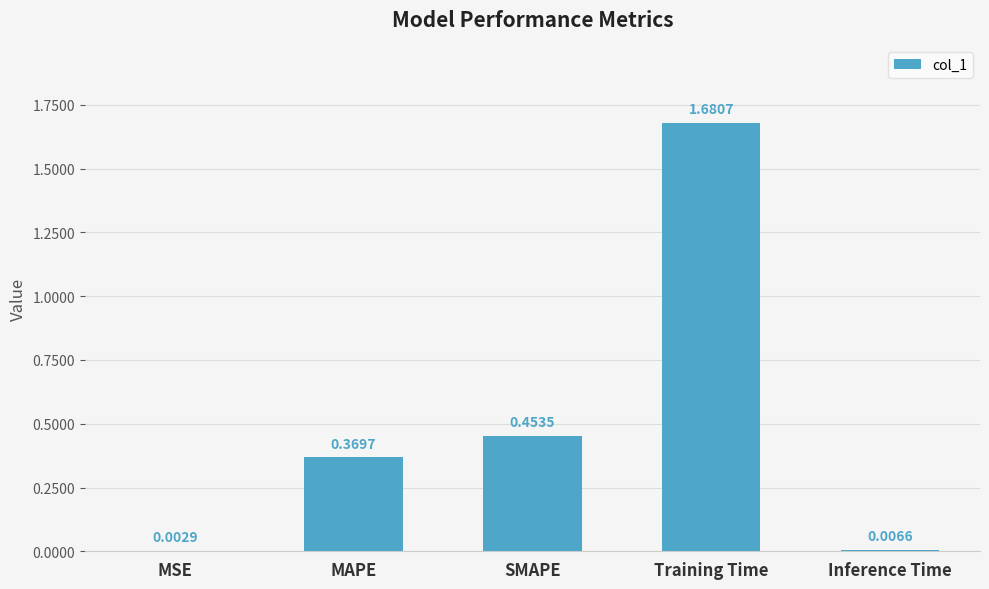

The chart shows a value of 0.7 at SMAPE. True or false?

False